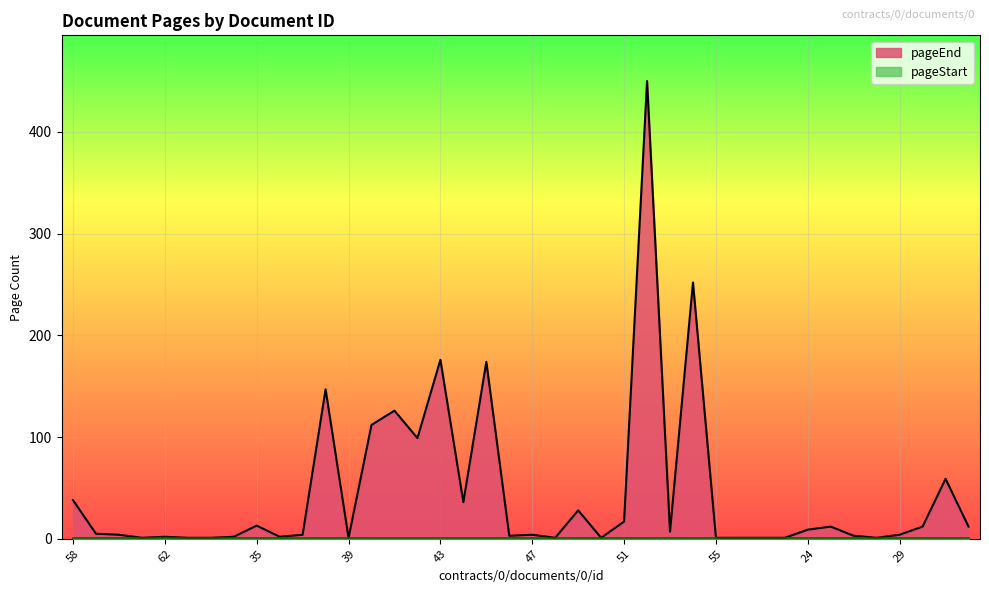

List the labels in order of value, largest first.

52, 54, 43, 45, 38, 41, 40, 42, 31, 58, 44, 49, 51, 35, 26, 30, 32, 24, 53, 59, 60, 37, 47, 29, 46, 27, 62, 65, 36, 61, 63, 64, 39, 48, 50, 55, 56, 57, 23, 28